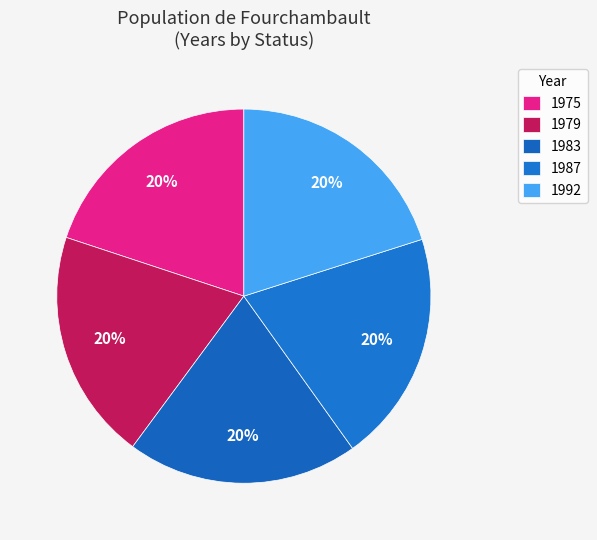

To the nearest percent, what portion does 1992 represent?

20%